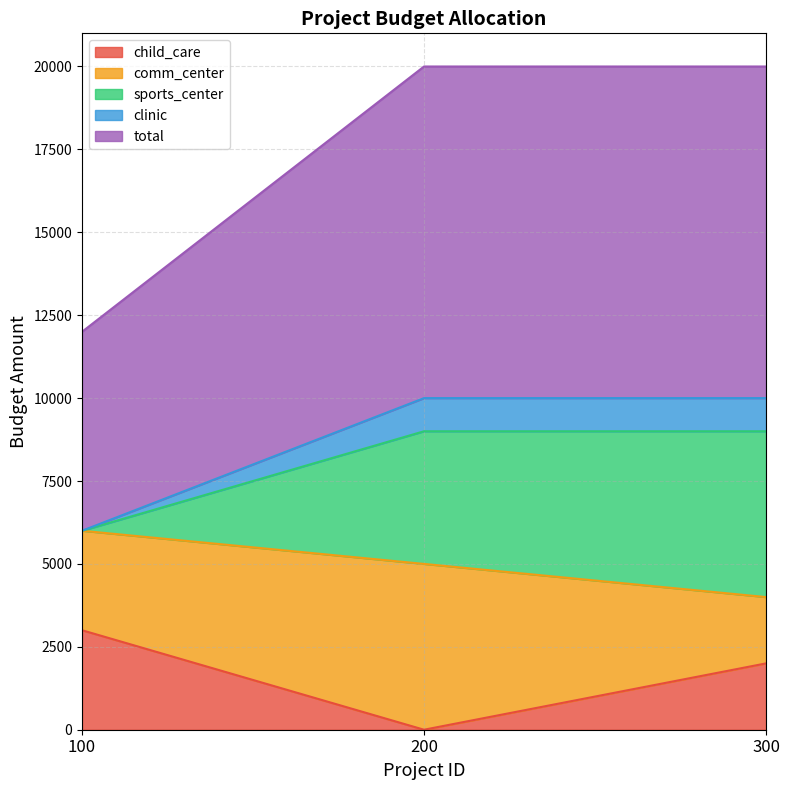

How many lines are shown in the chart?

5